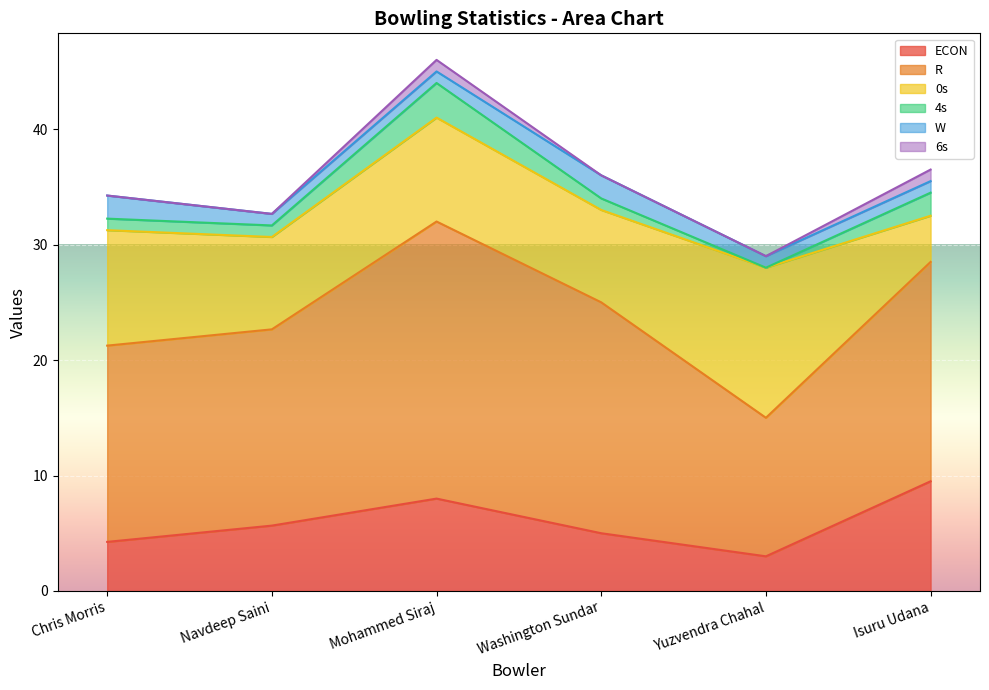

Count the number of categories in the chart.

6